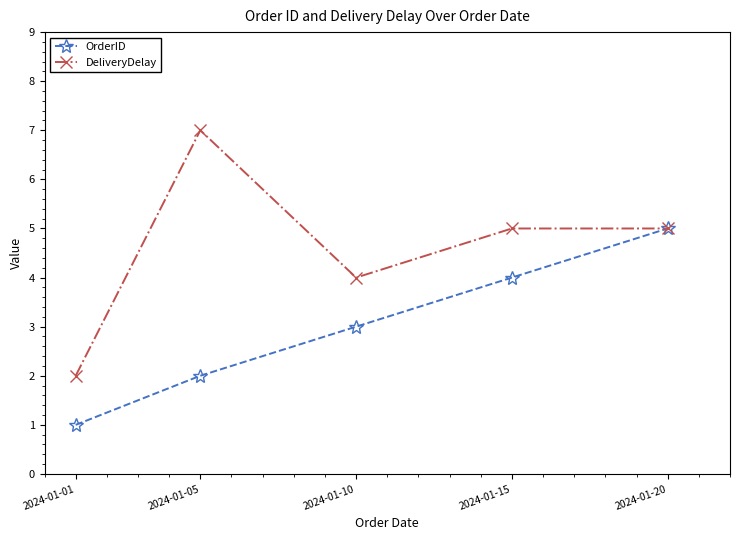

Which series has the widest spread of values?

DeliveryDelay